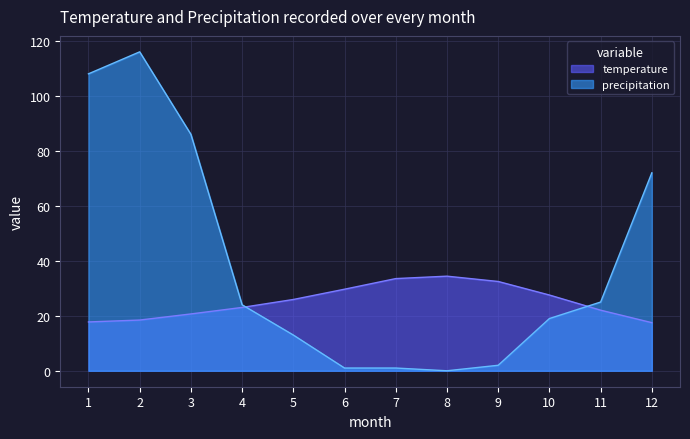

The value of temperature at 4 is 8.3. True or false?

False